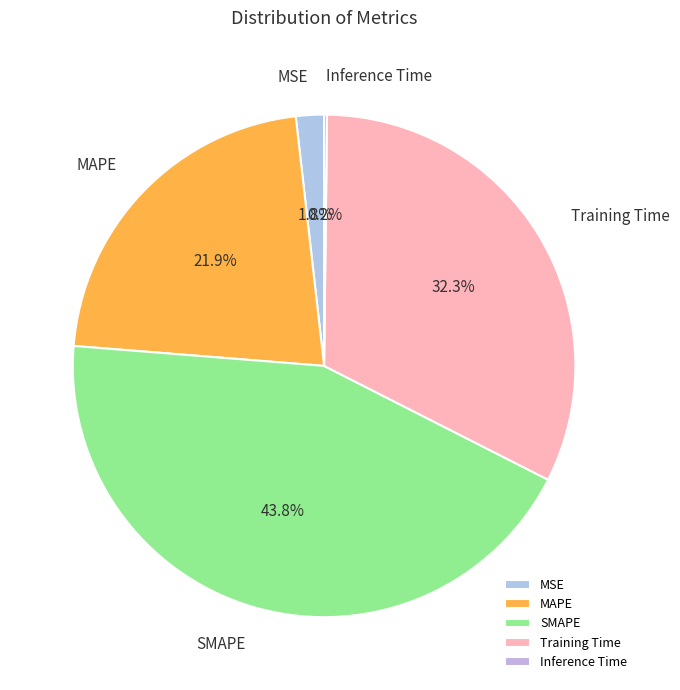

Which has a higher value, MSE or SMAPE?

SMAPE